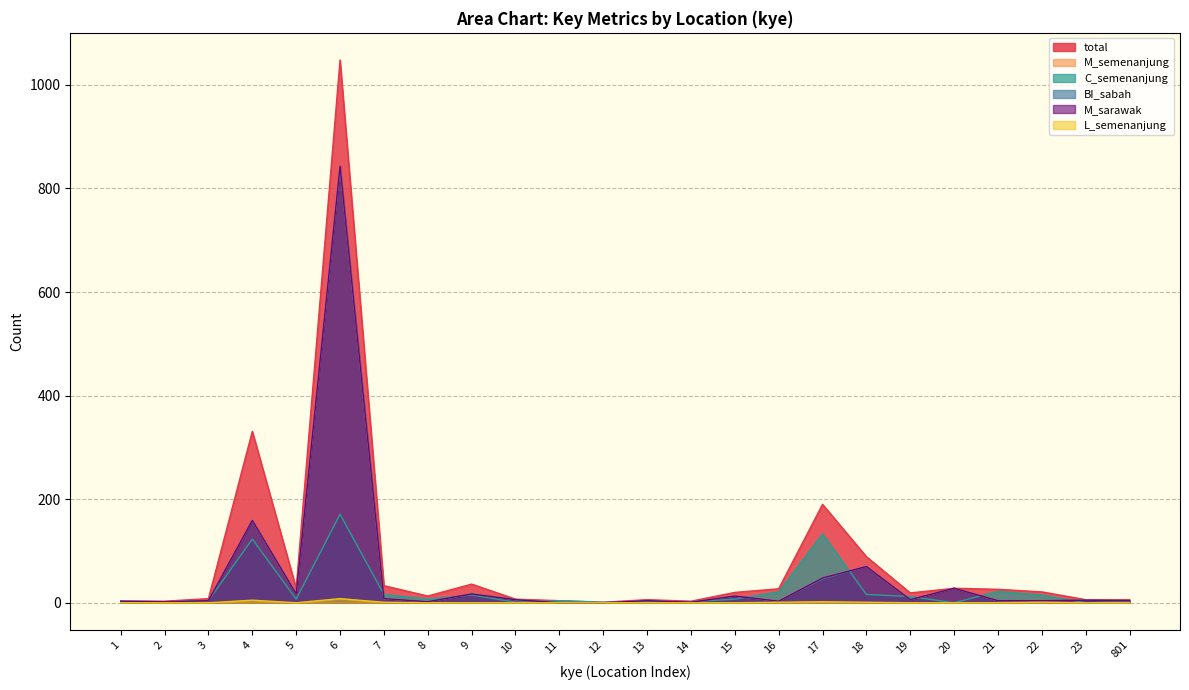

How many lines are shown in the chart?

6